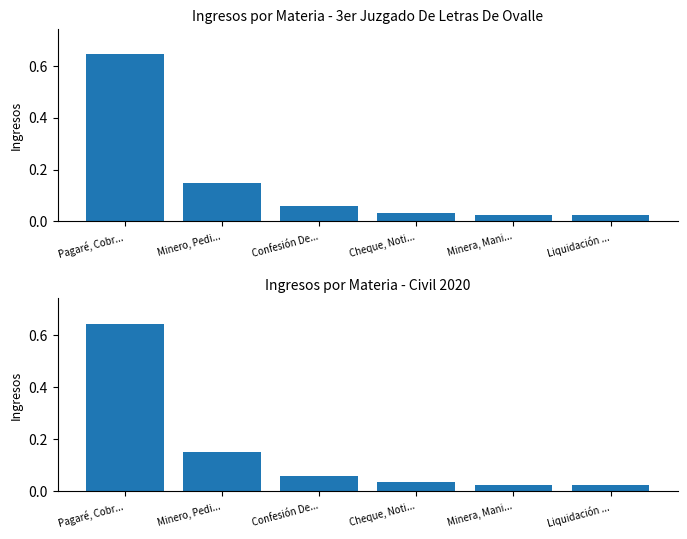

The value at Cheque, Noti... is 0.0. True or false?

False